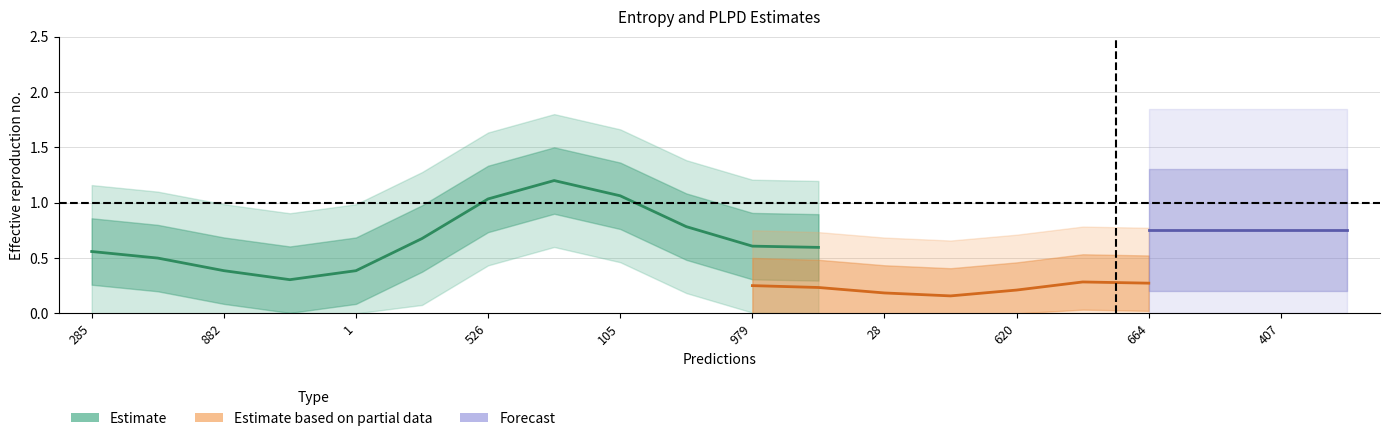

At which label does plpds reach its minimum?

620